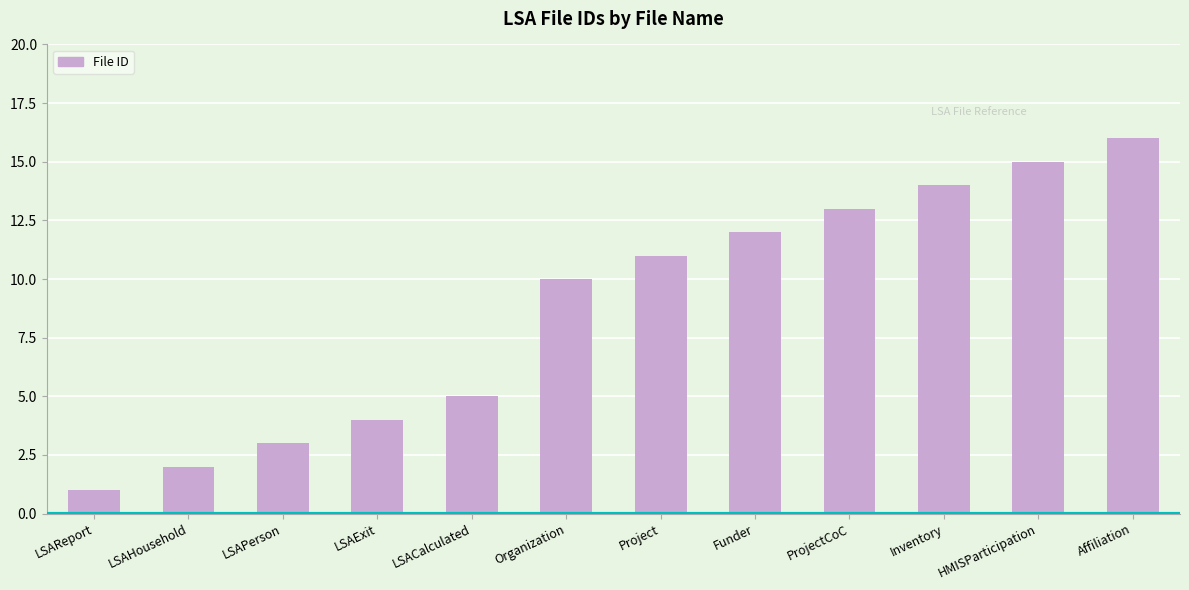

What is the sum of all values?

106